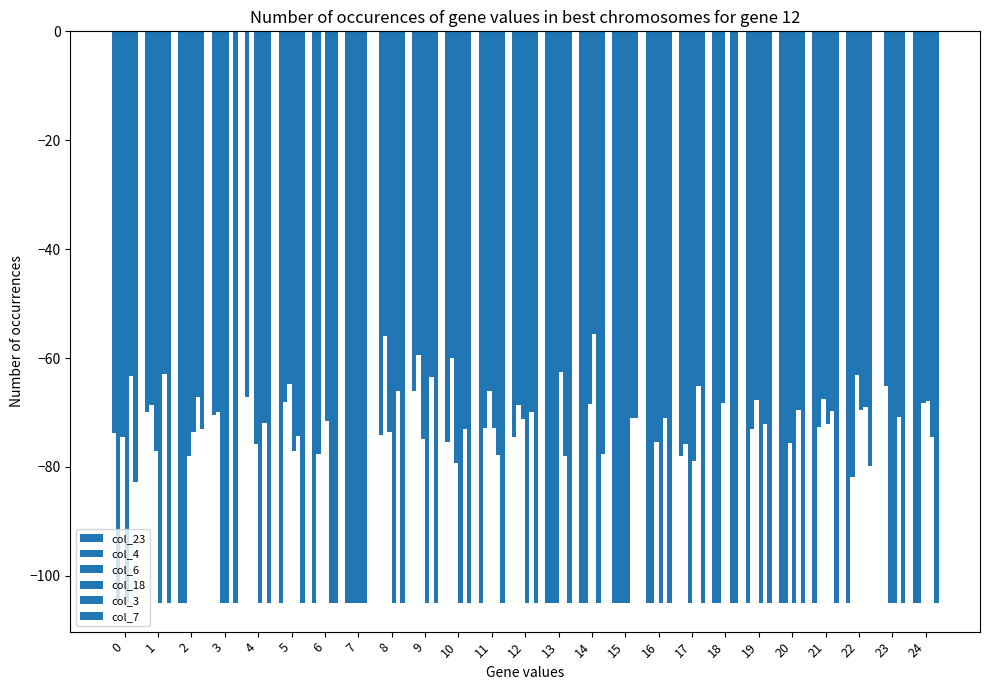

How many distinct data groups are displayed?

6